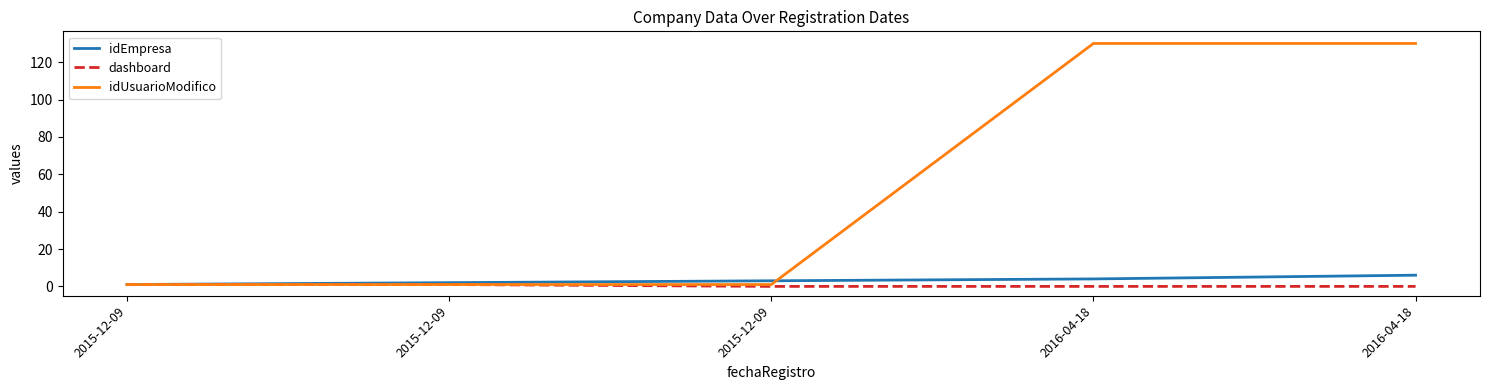

How many distinct data groups are displayed?

3